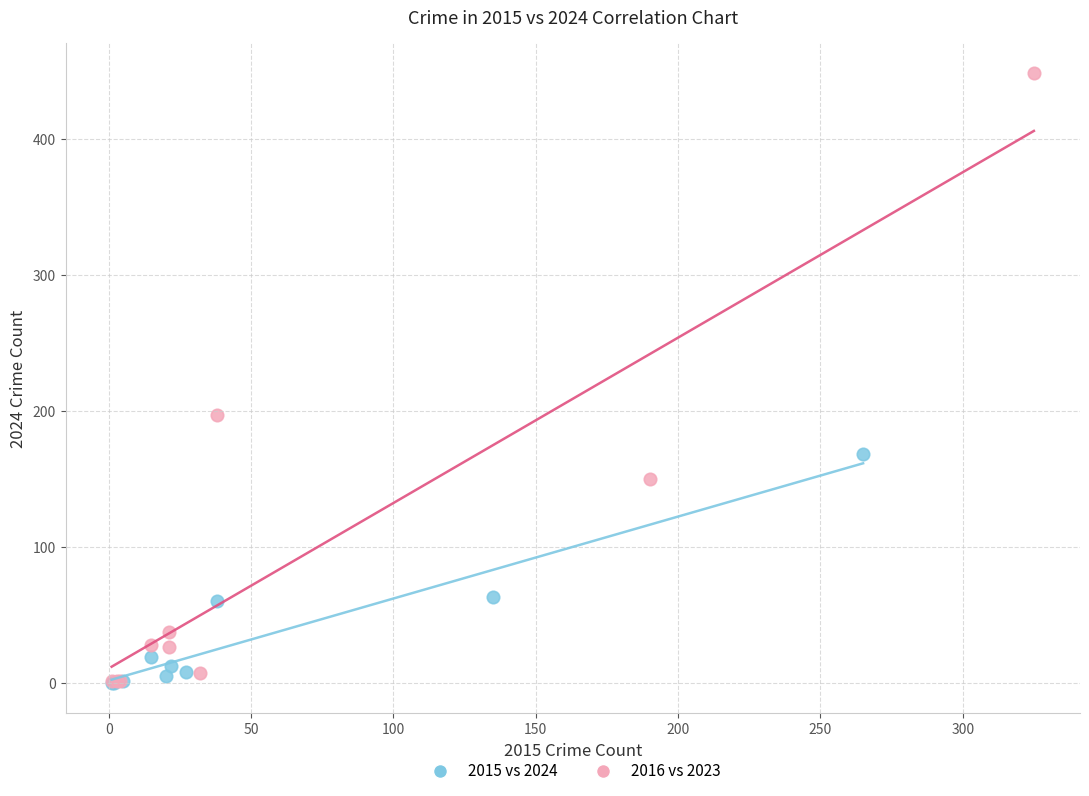

Which series has the largest Y range (max minus min)?

2016 vs 2023